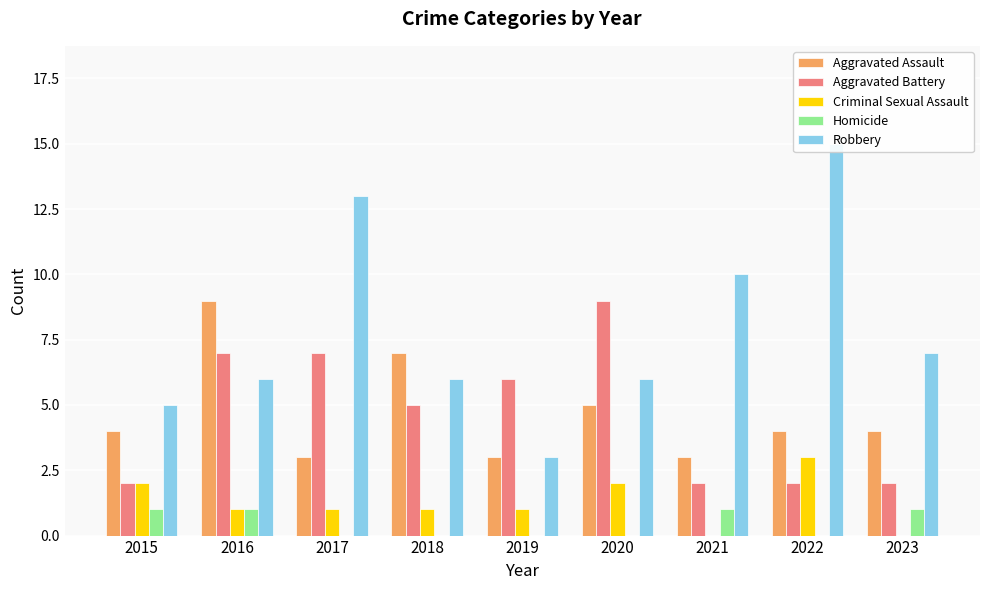

What is the maximum value for Aggravated Assault?

9